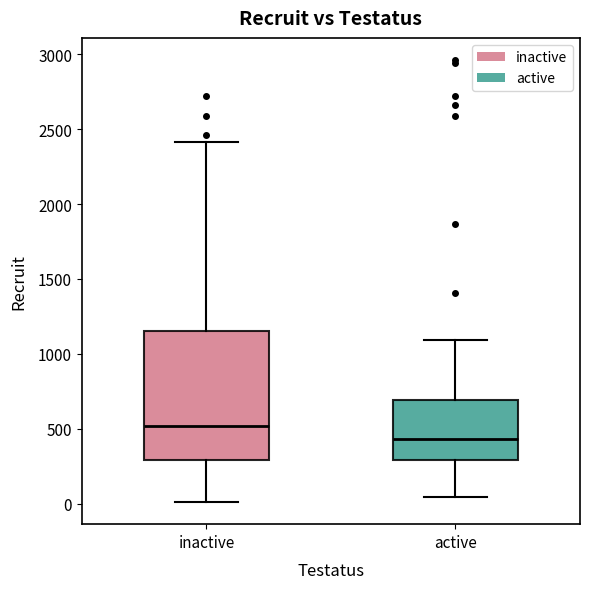

Which box has the highest median line?

inactive